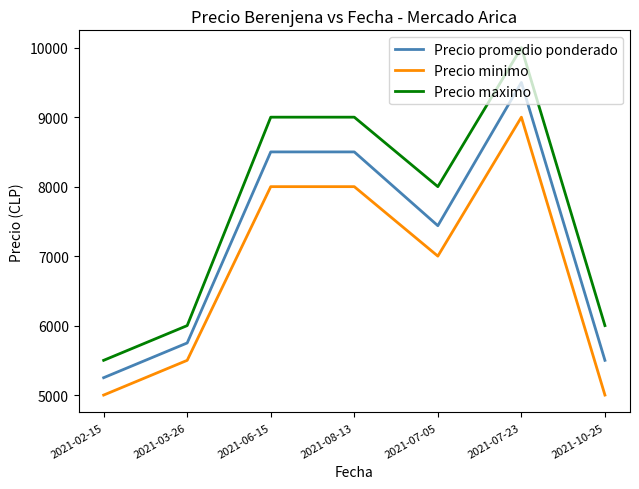

Is this an area chart (filled region under the line)?

No